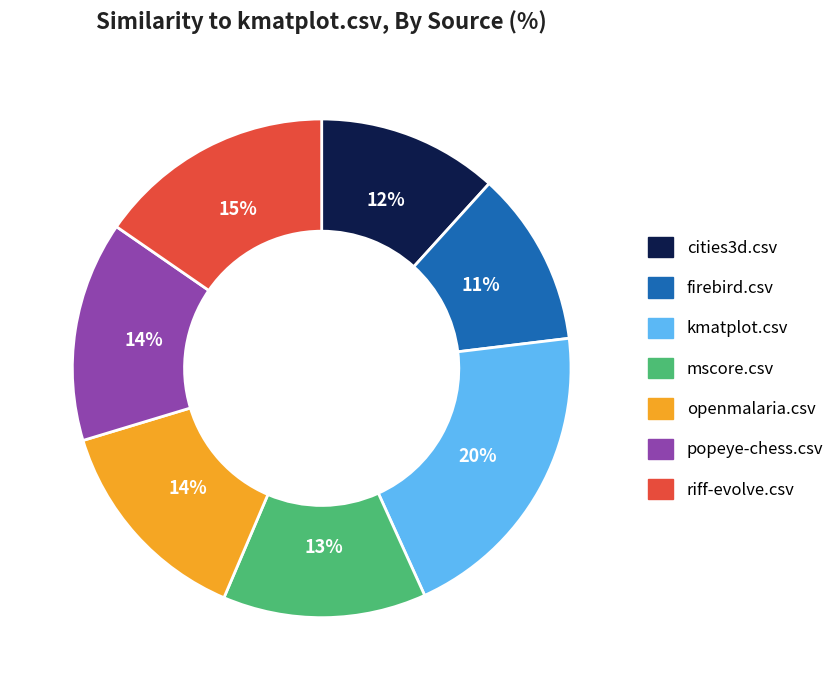

Does openmalaria.csv account for over 50% of the chart?

No